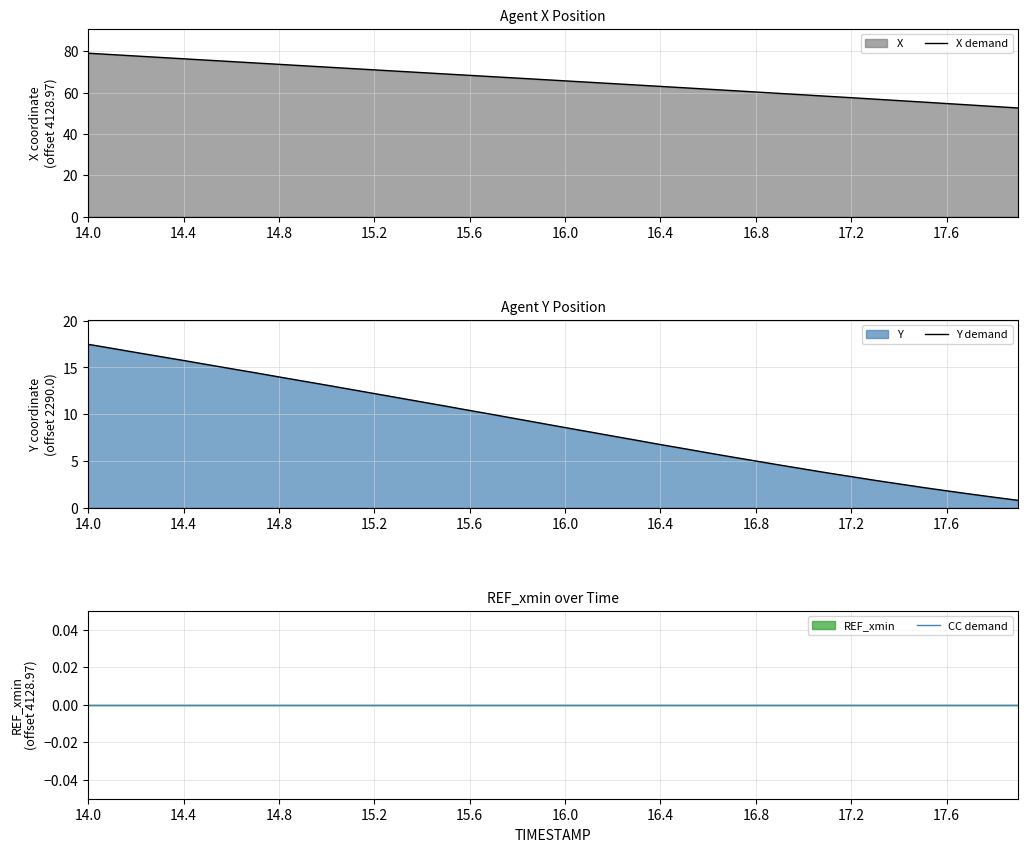

True or false: X demand has a value of 68.4 at 15.6.

True